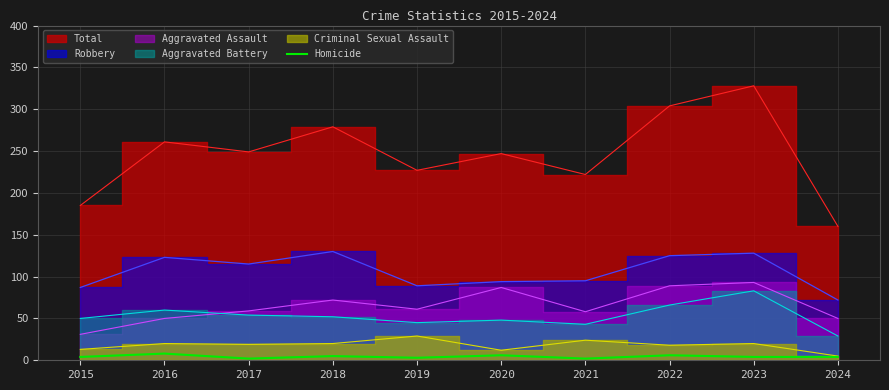

True or false: Homicide has a value of 5 at 2018.

True